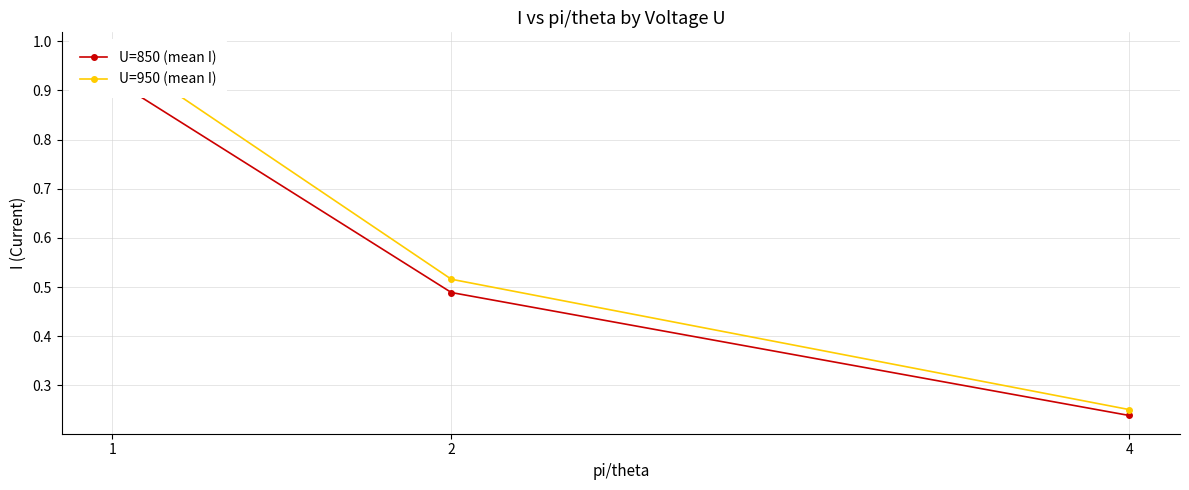

Read the U=950 (mean I) value at 1.

1.0